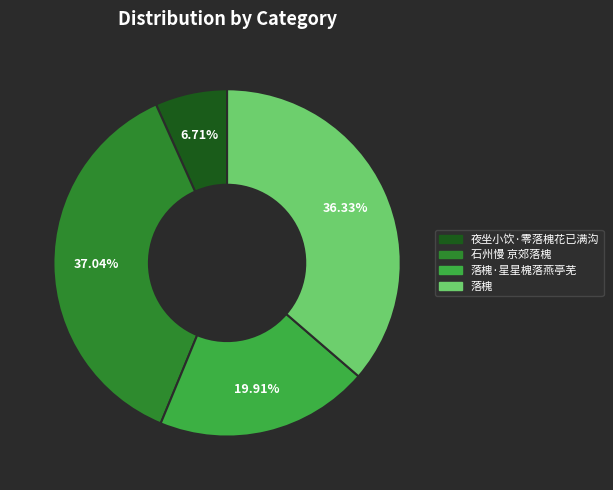

How many segments does this pie chart have?

4